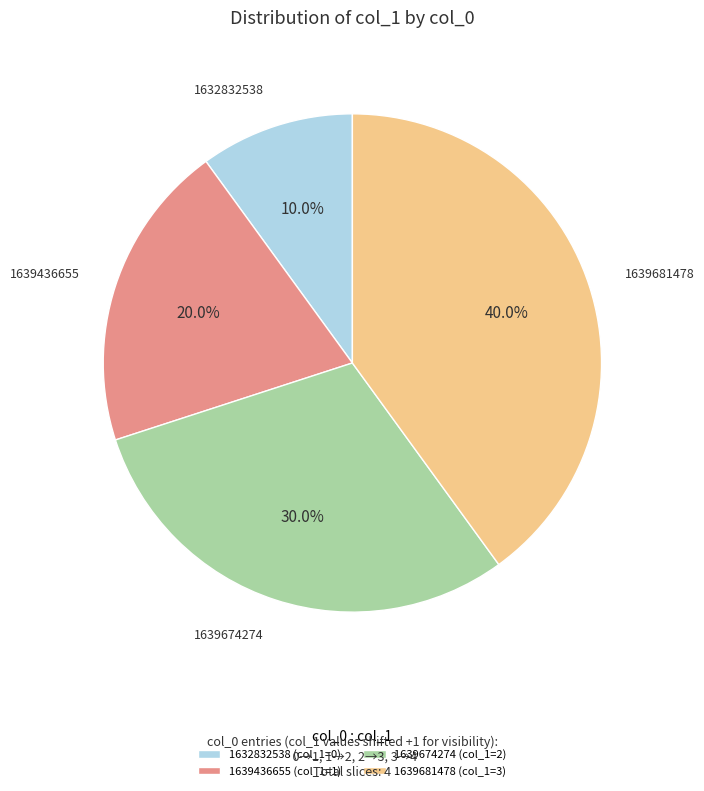

What is the ratio of the value at 1639681478 to the value at 1639674274?

1.3